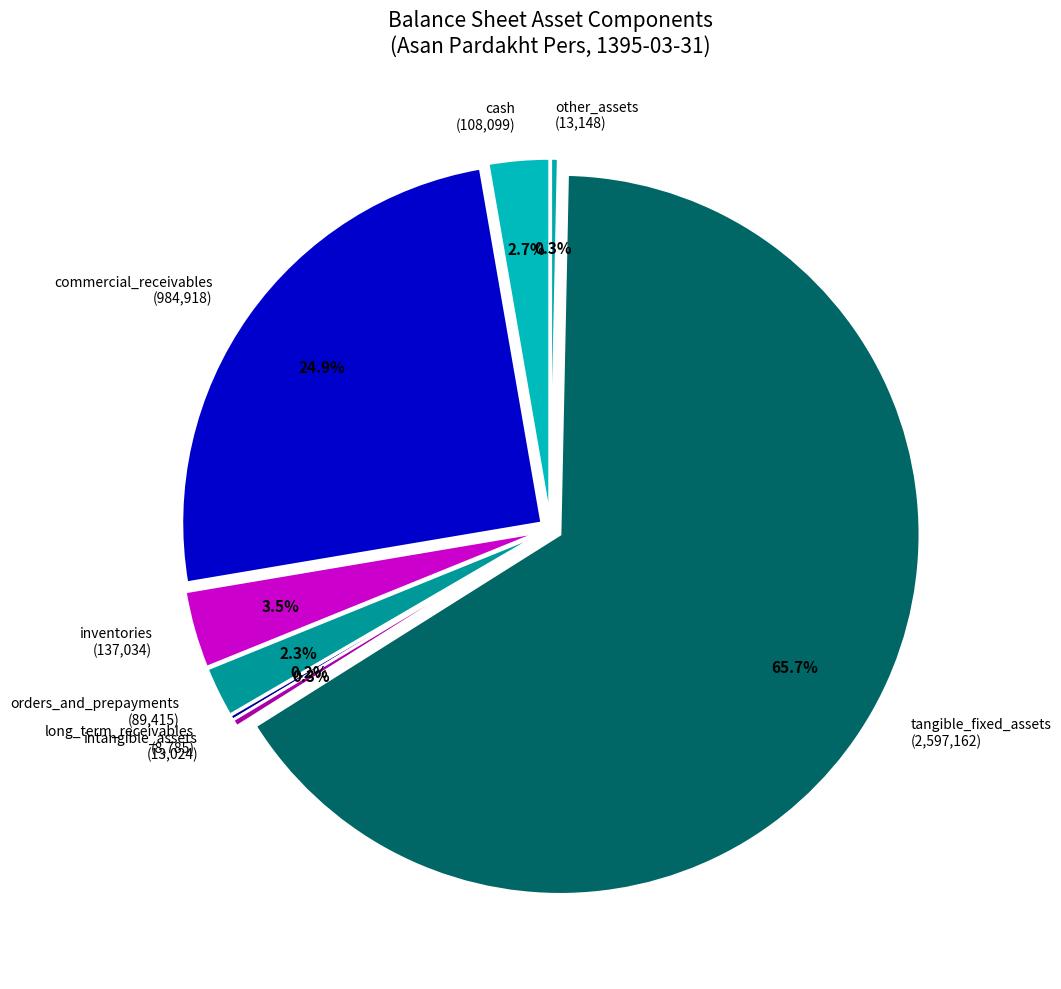

Approximately how many times larger is the value at inventories
(137034) compared to cash
(108099)?

1.3